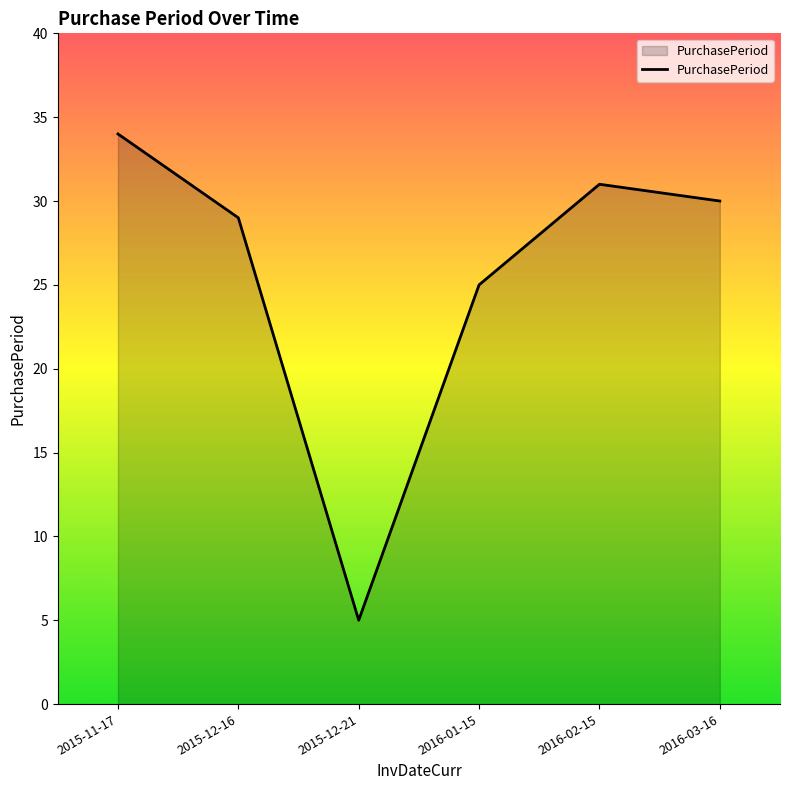

At which category does the data reach its first local peak?

2016-02-15